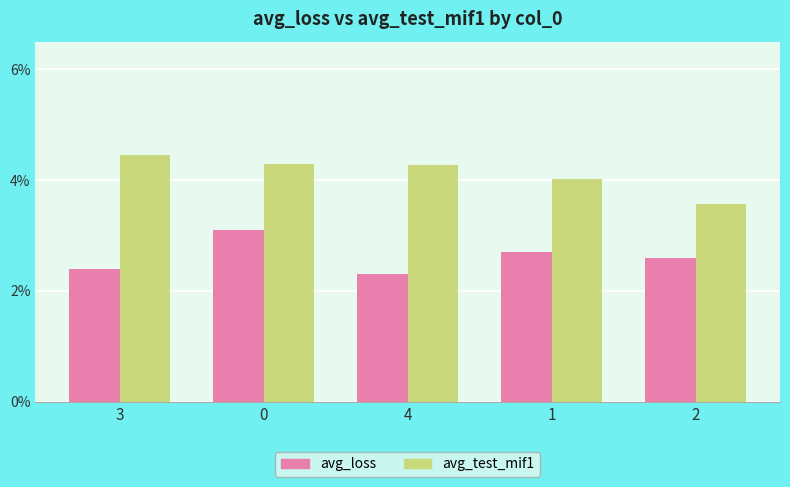

Count the number of data series in this chart.

2